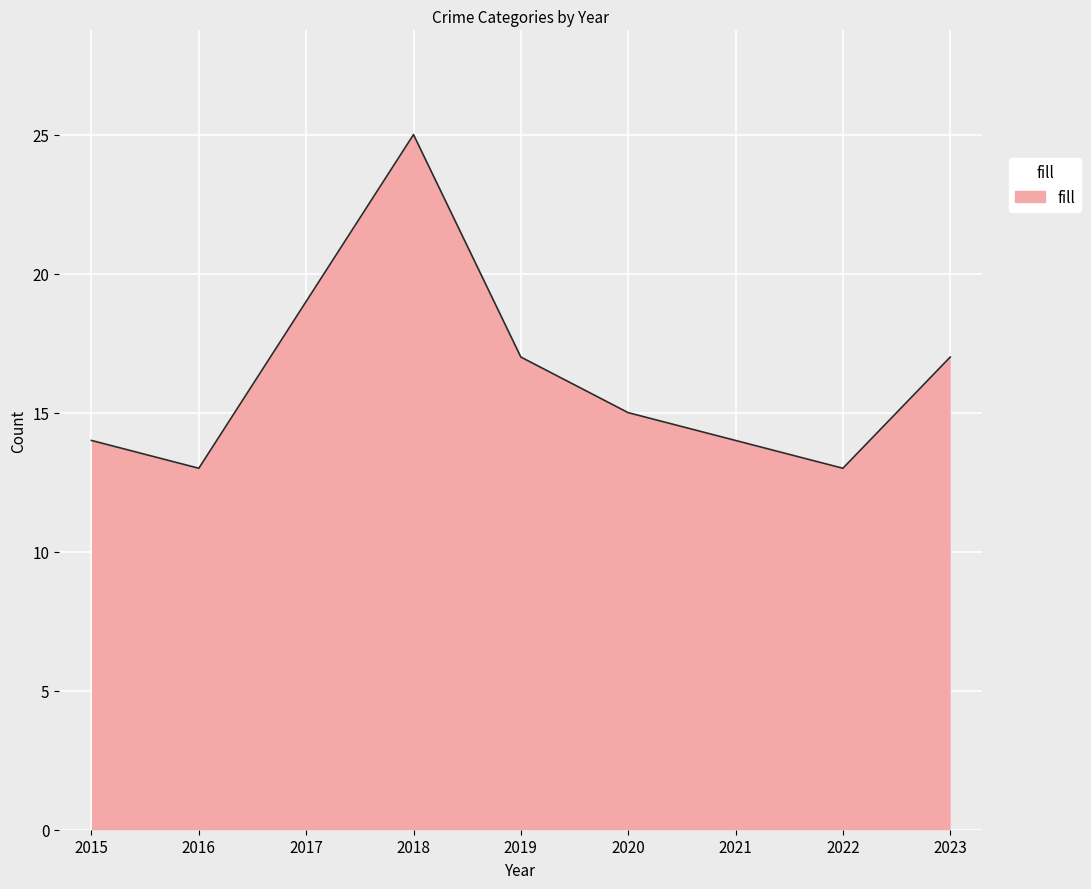

What is the difference between the values at 2020 and 2018?

10